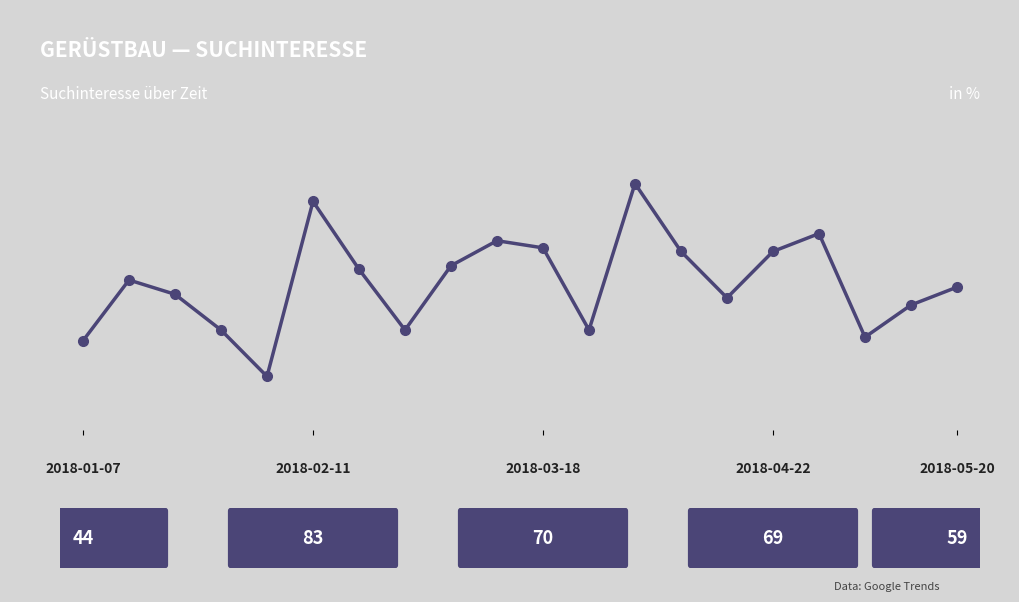

How many lines are shown in the chart?

1